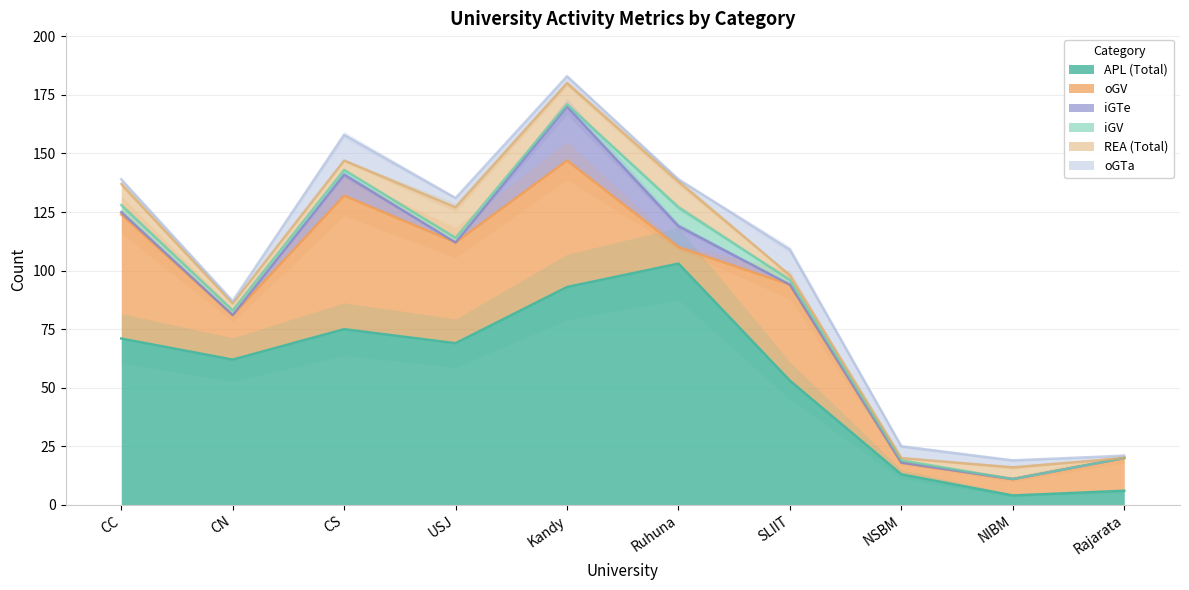

True or false: oGTa and APL intersect in this chart.

False